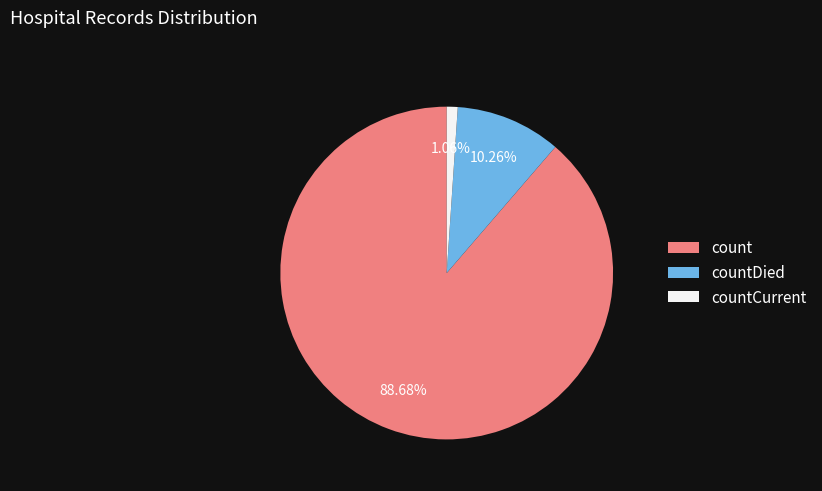

To the nearest percent, what percentage of the pie is countCurrent?

1%